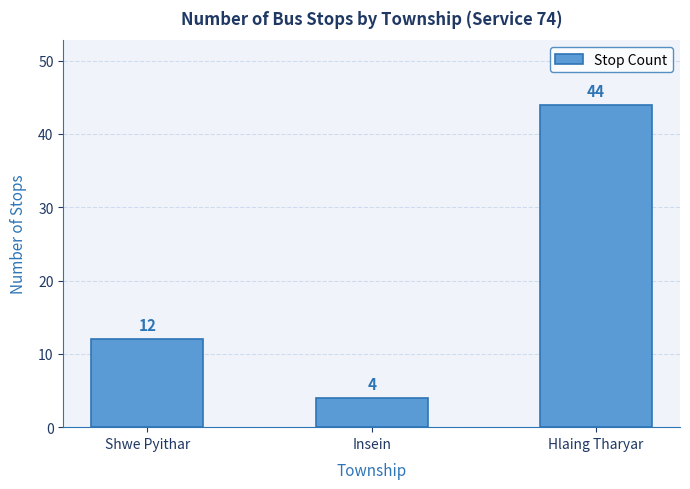

What position from the left is Hlaing Tharyar?

3